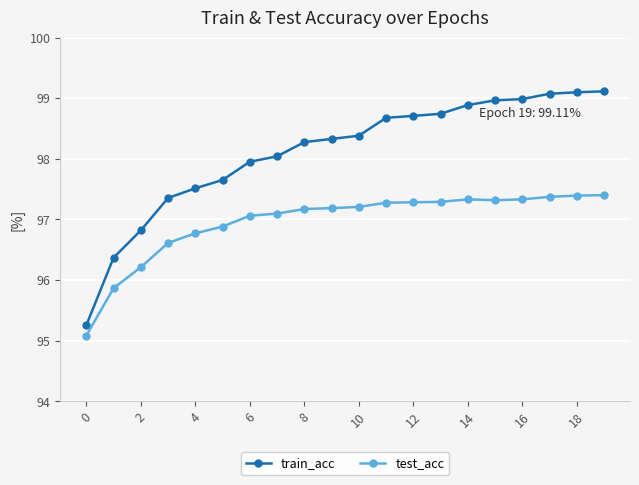

True or false: test_acc and train_acc intersect in this chart.

False